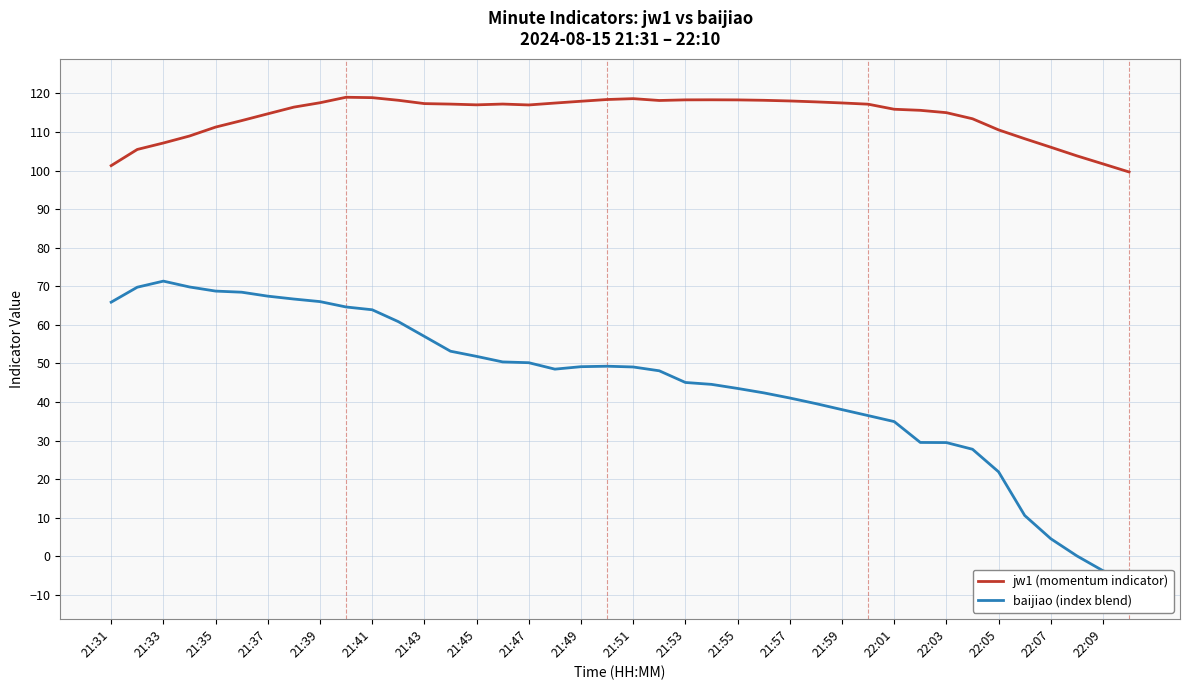

True or false: jw1 (momentum indicator) has a value of 99.6 at 39.

True